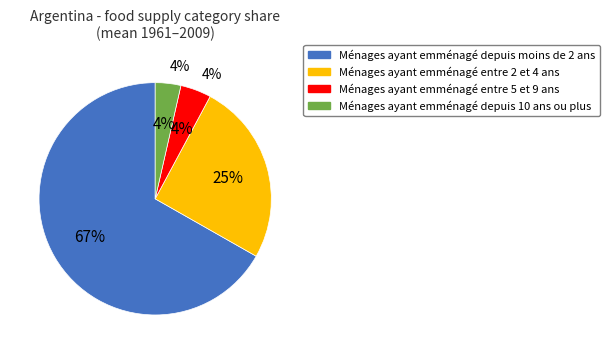

Is there any slice that represents more than half of the pie?

Yes